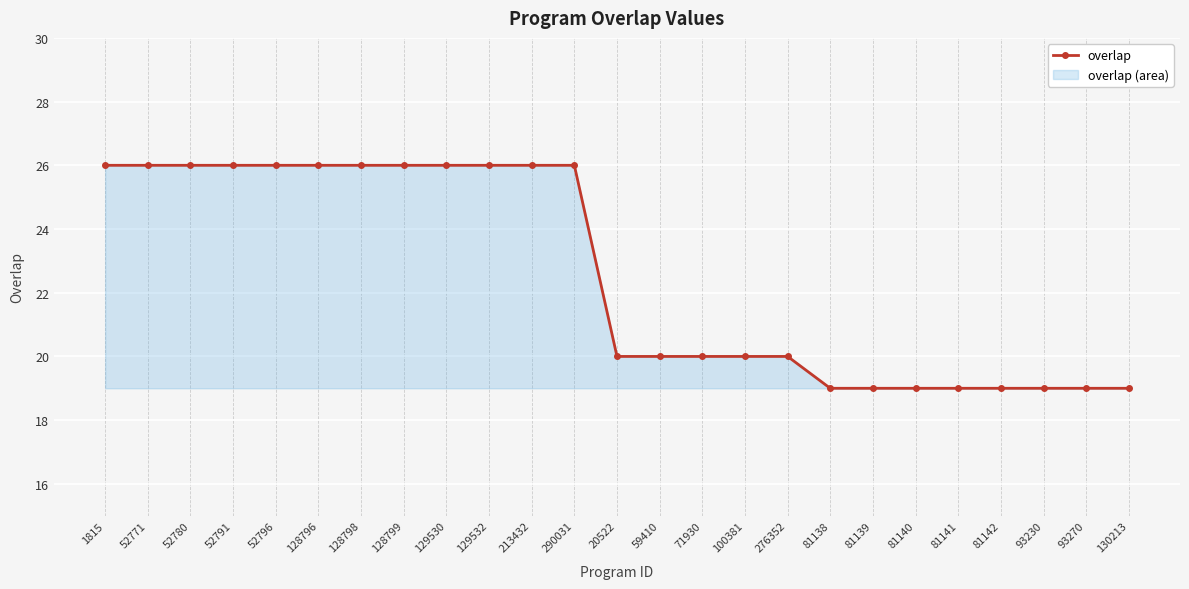

Between 71930 and 128799, which is larger?

128799